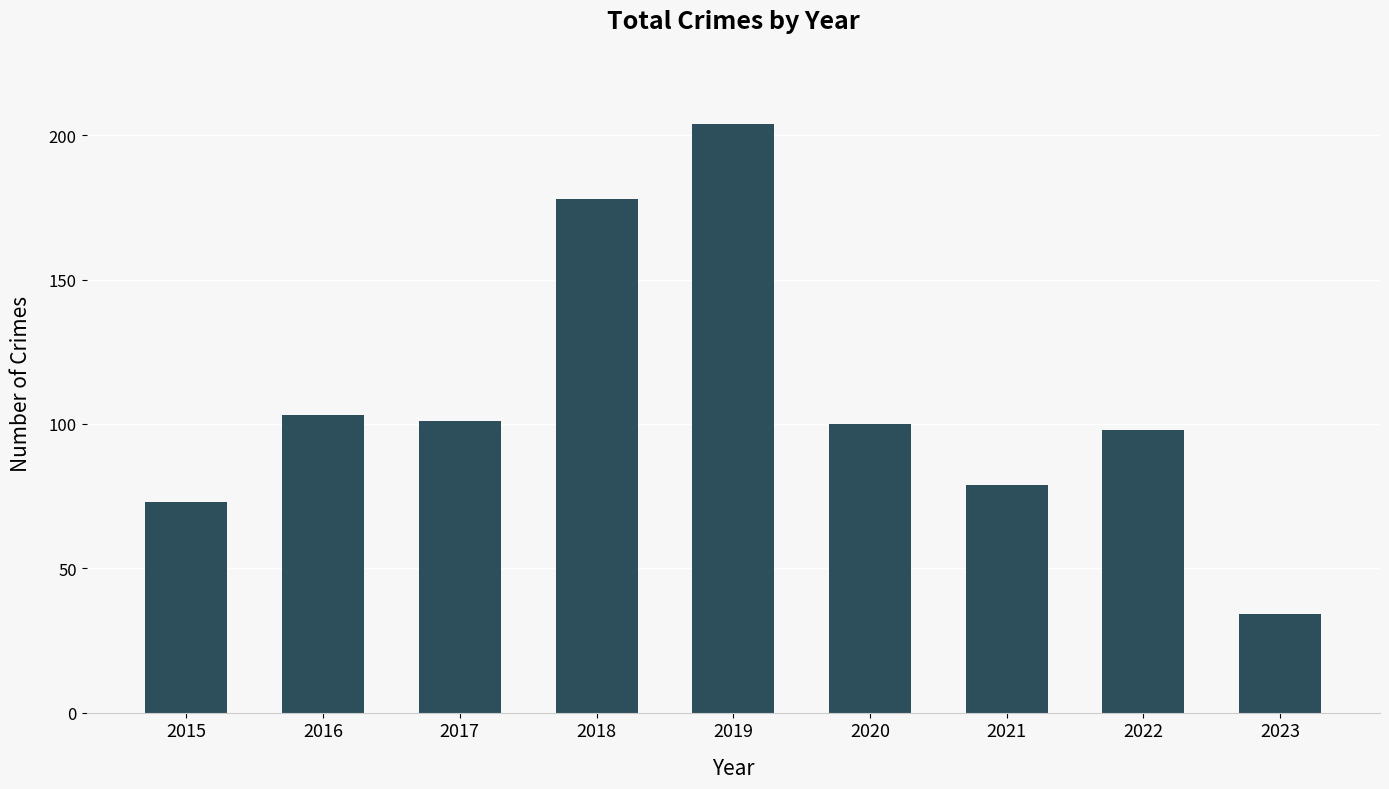

At which label is the value closest to 119?

2016